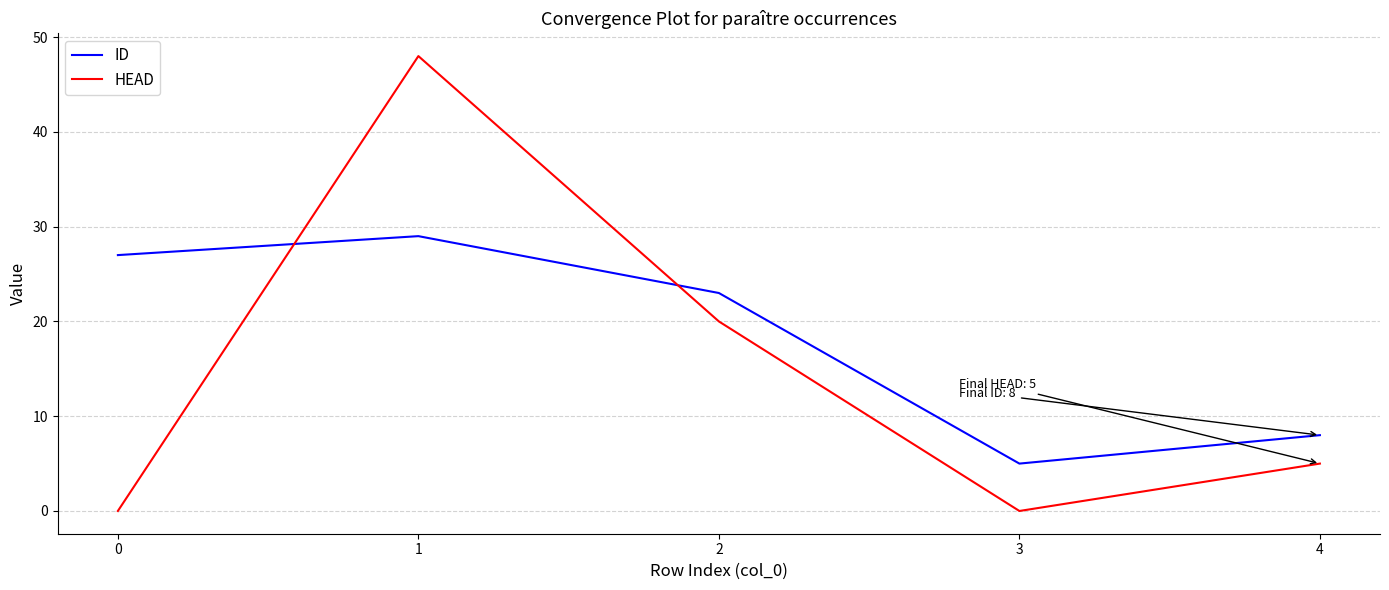

At how many categories does at least one series exceed 26?

2